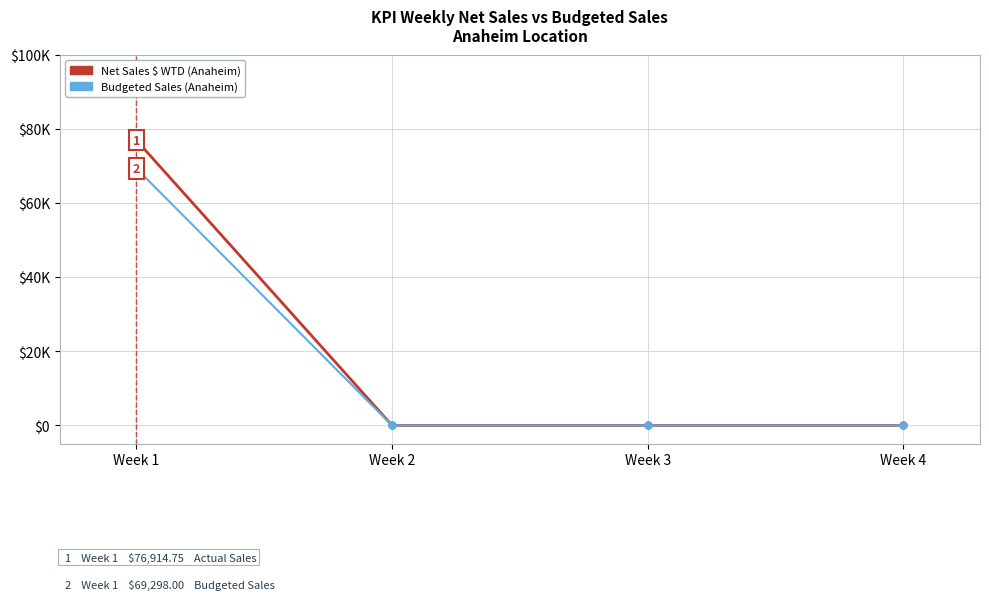

Is this an area chart (filled region under the line)?

No